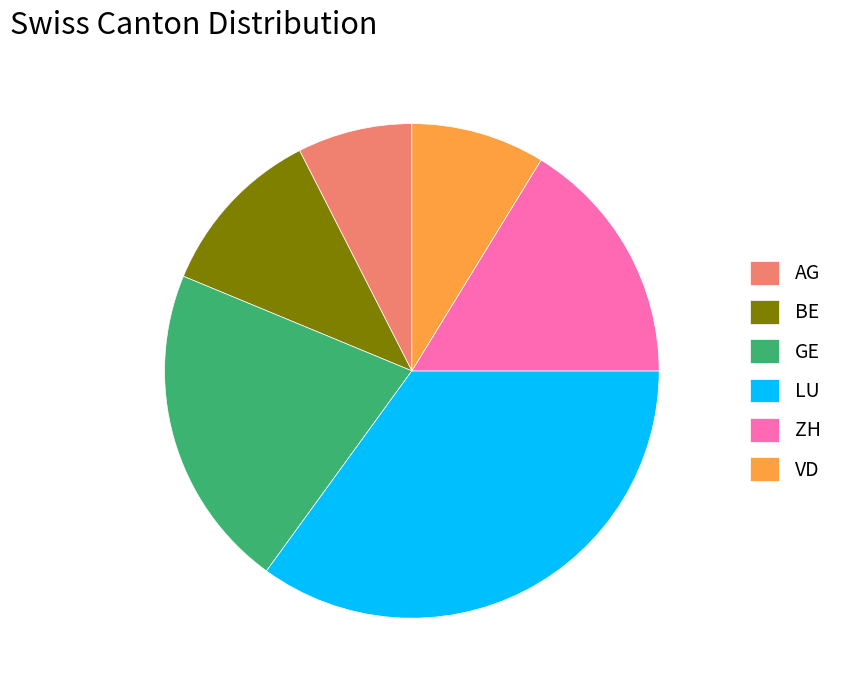

Which slice is the smallest?

AG